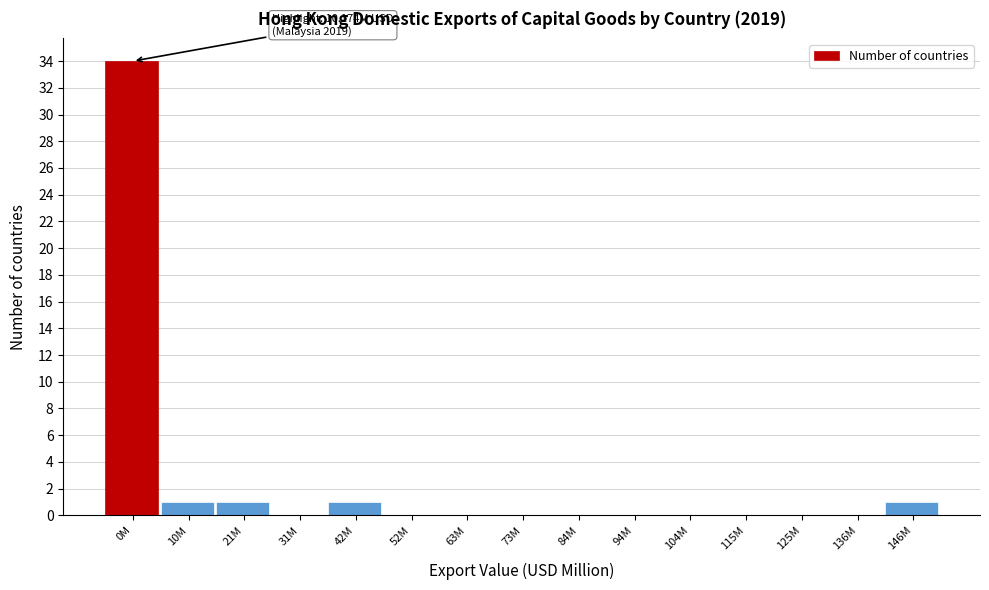

Reading left to right, what are all the values shown in this chart?

0M=34	10M=1	21M=1	31M=0	42M=1	52M=0	63M=0	73M=0	84M=0	94M=0	104M=0	115M=0	125M=0	136M=0	146M=1